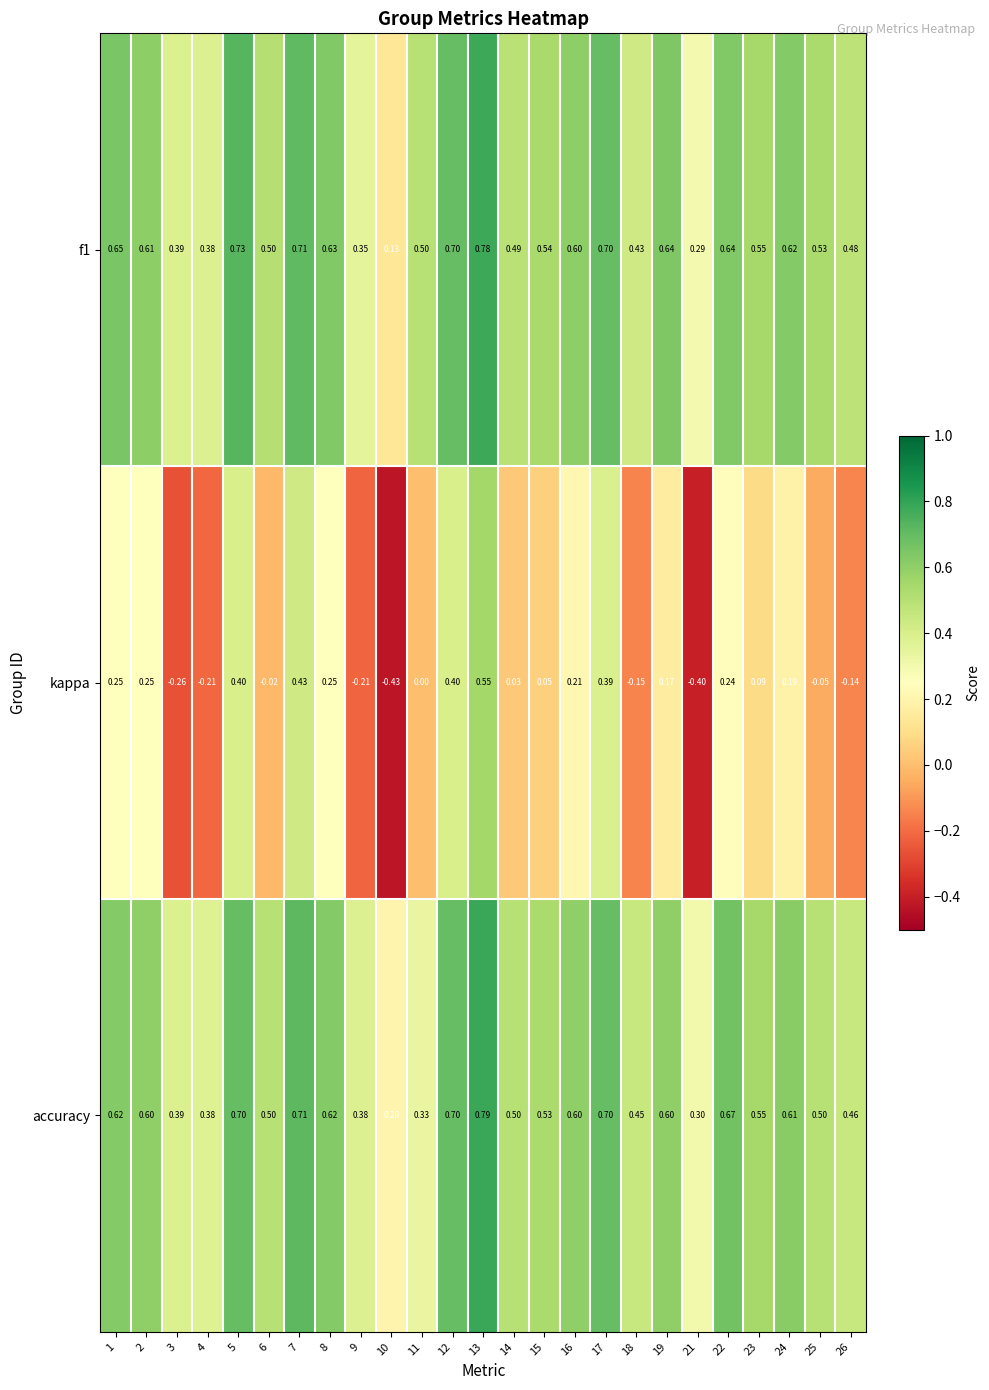

How many categories are shown in the chart?

25